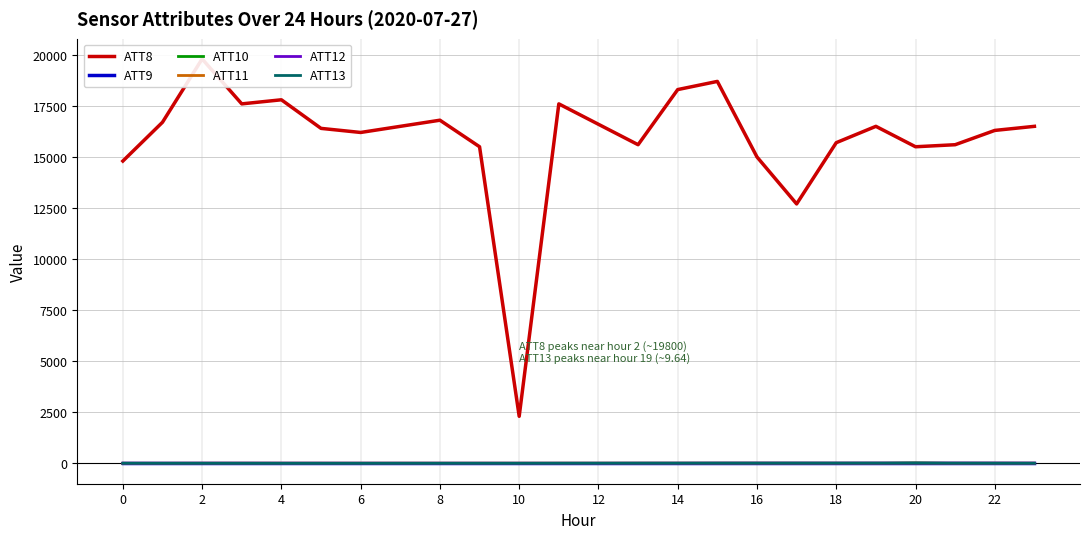

At 4, list the series in order from smallest to largest.

ATT9, ATT10, ATT13, ATT12, ATT11, ATT8